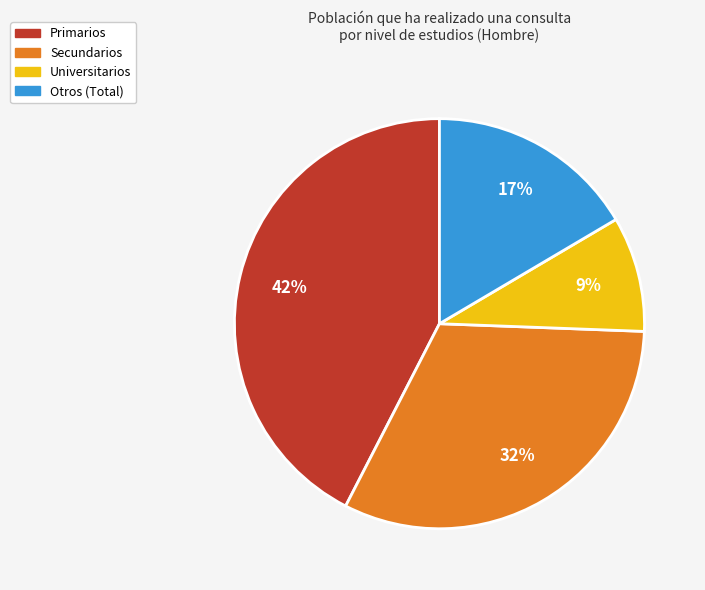

Is there a majority slice in this chart?

No